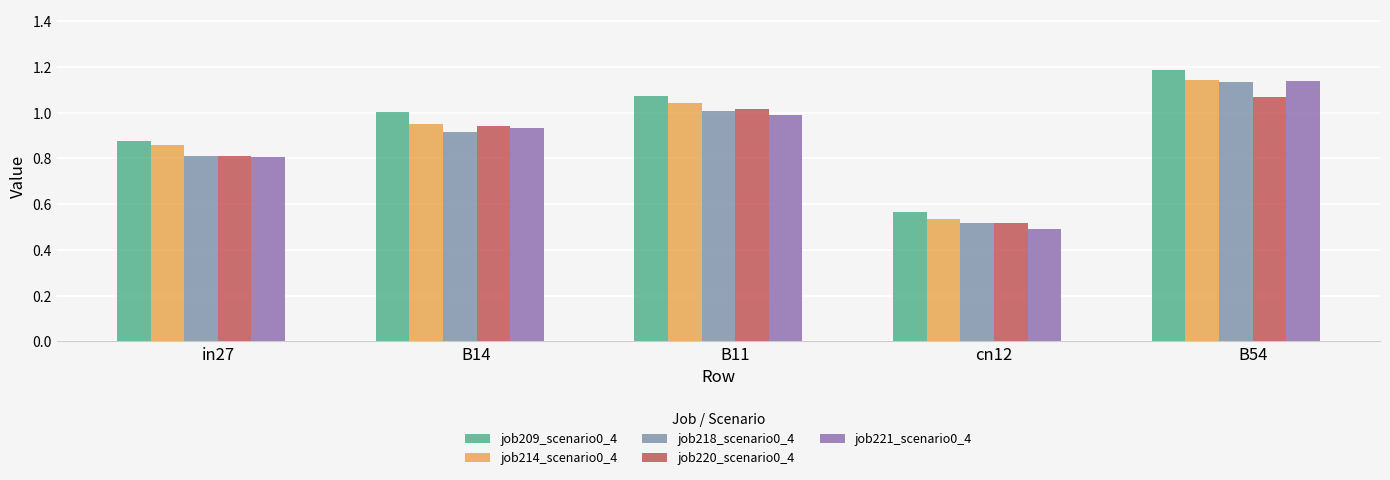

List the labels in order of job221_scenario0_4 value, smallest first.

cn12, in27, B14, B11, B54